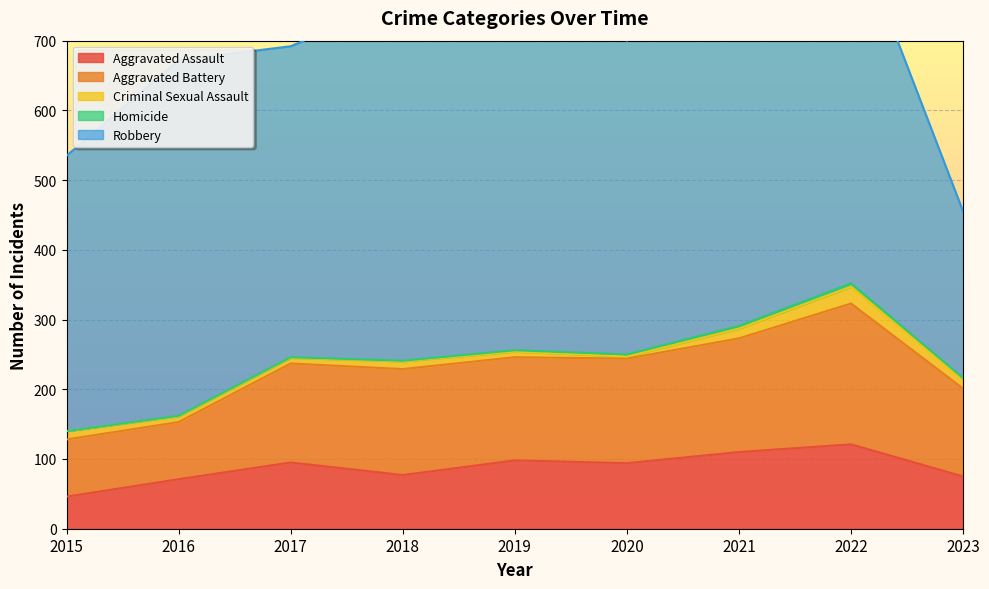

How many interior local valleys does the Aggravated Assault series have?

2